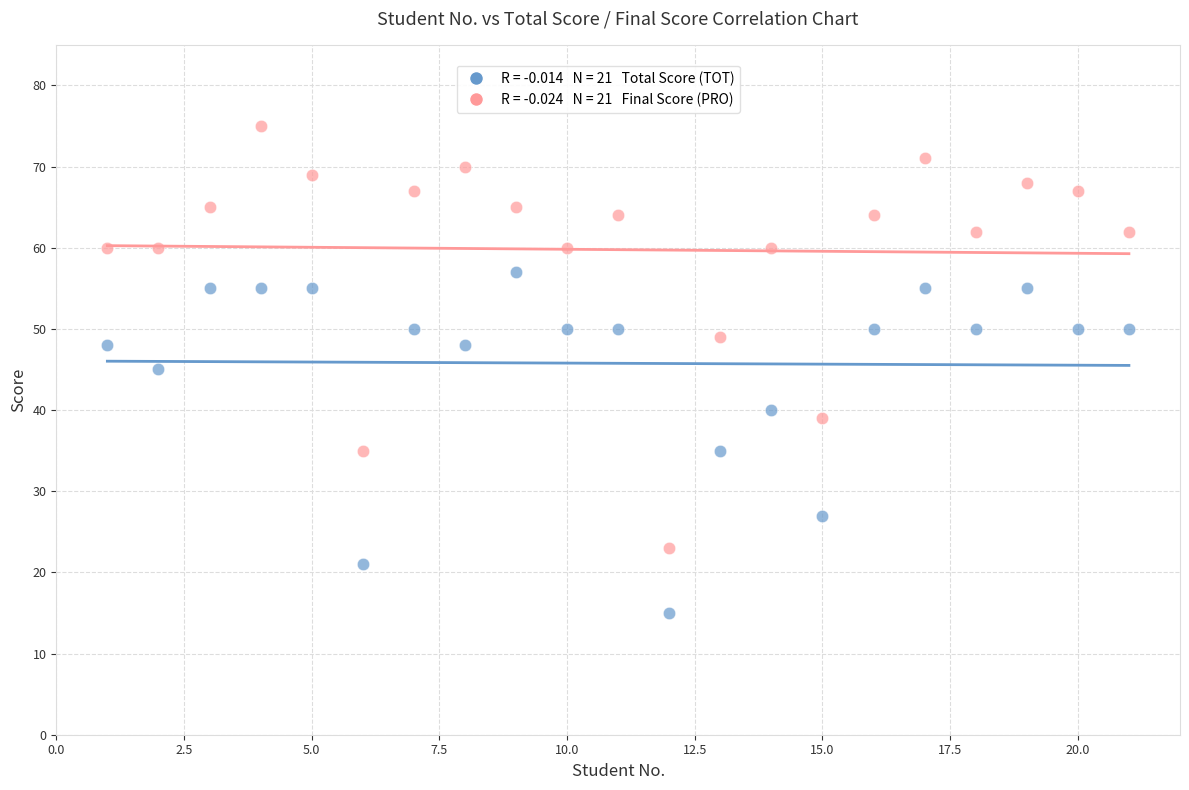

Across all data points, what is the range of X values (max minus min)?

20